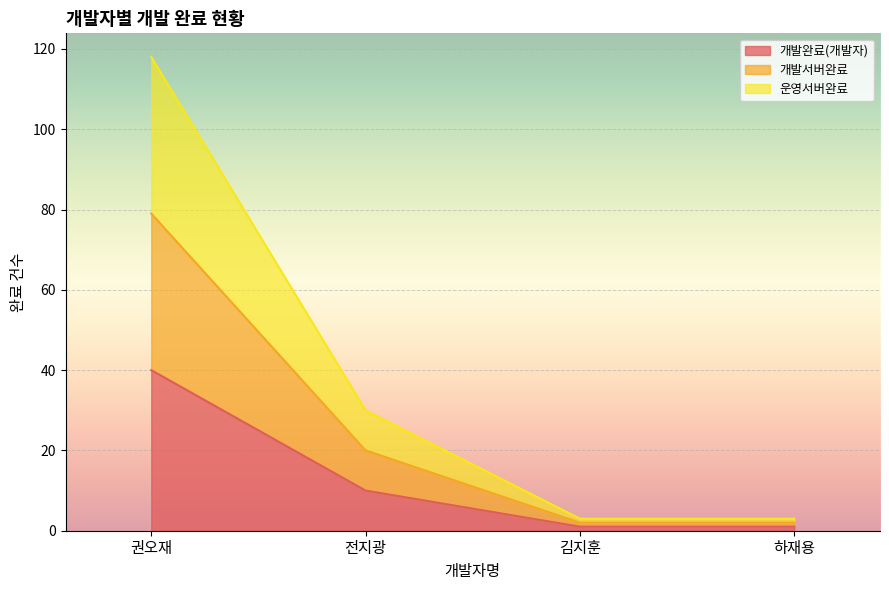

True or false: 개발서버완료 and 운영서버완료 intersect in this chart.

False